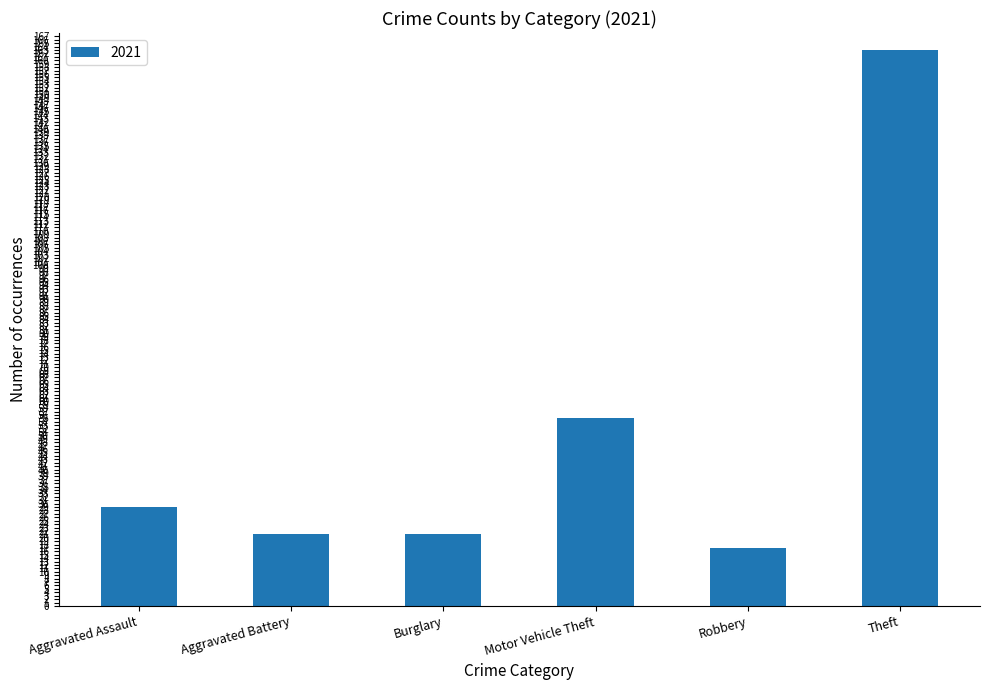

Where is the data nearest to the value 90?

Motor Vehicle Theft